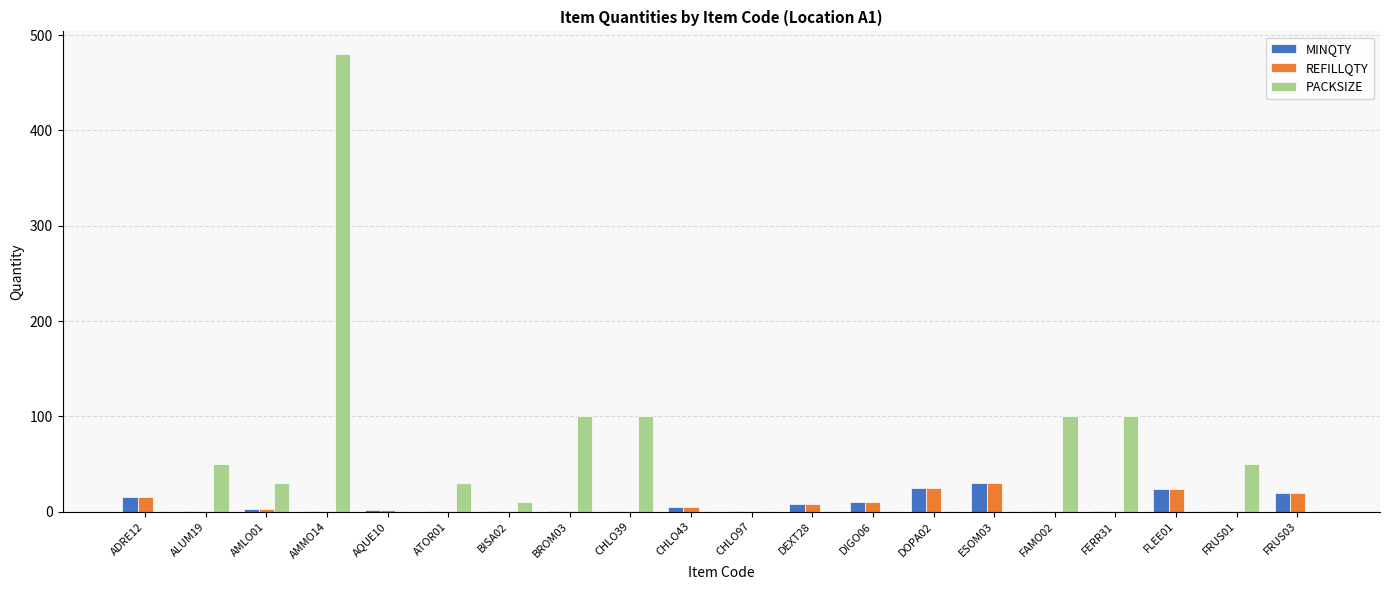

What are all the series names shown in the legend?

MINQTY, REFILLQTY, PACKSIZE